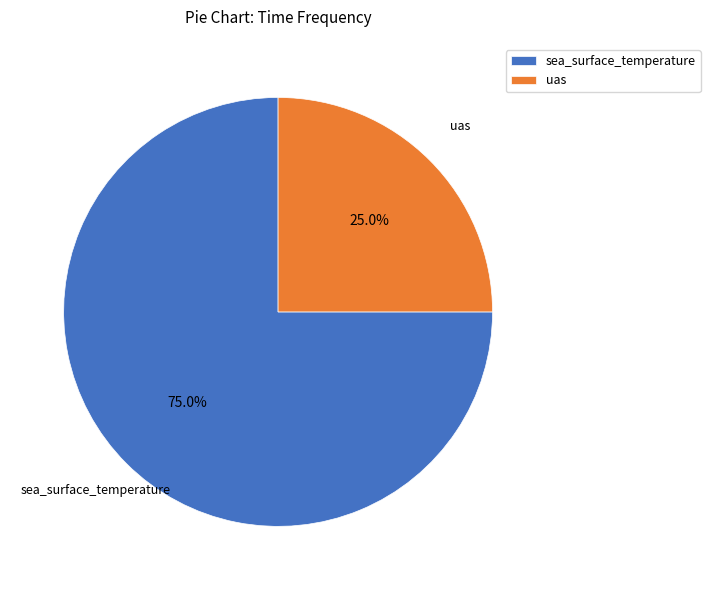

What percentage do uas and sea_surface_temperature together represent?

100.0%